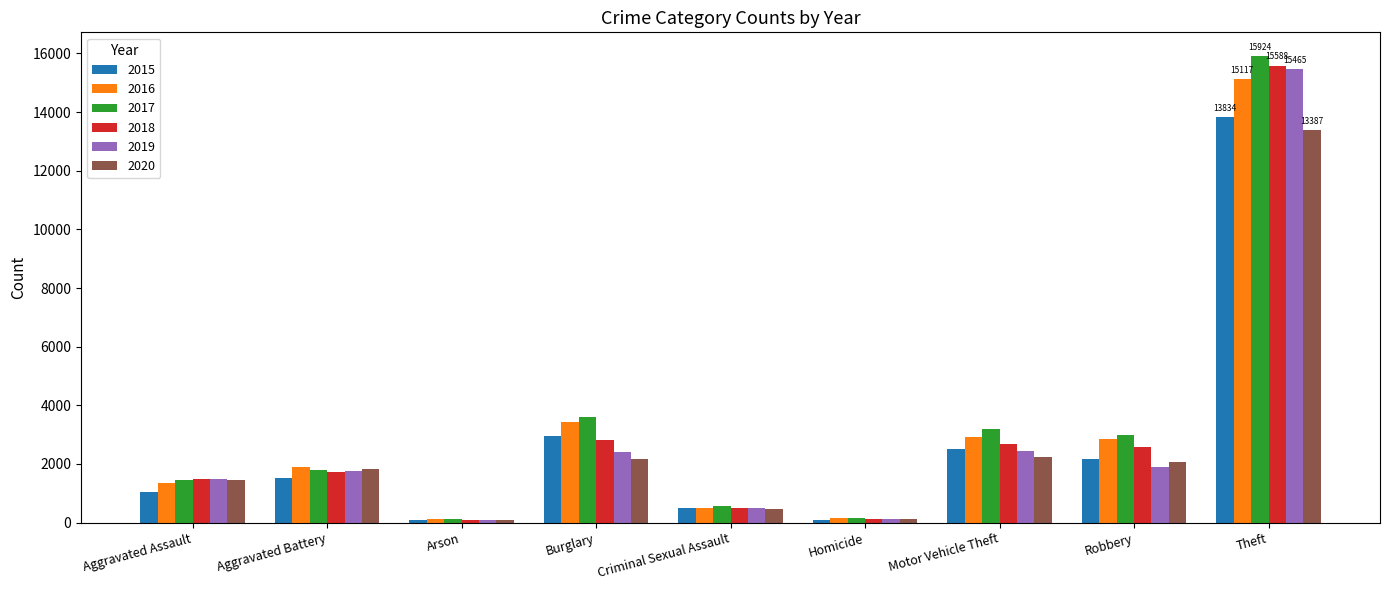

At how many categories does at least one series exceed 9654?

1